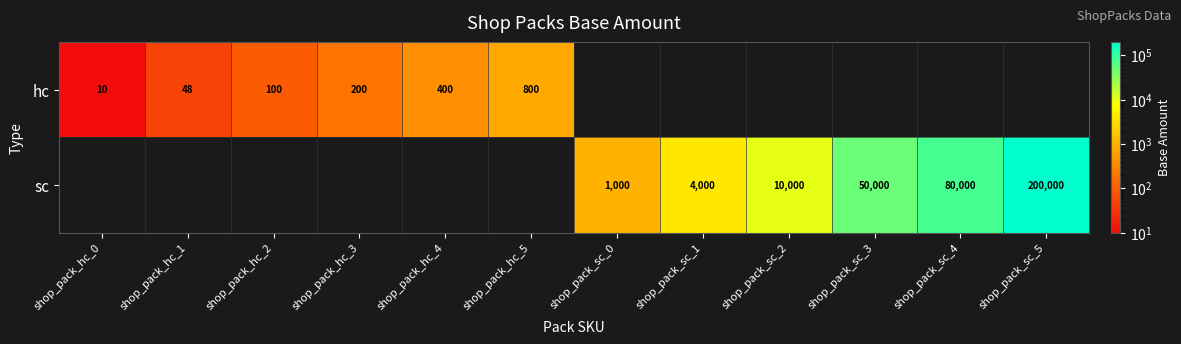

True or false: hc has a value of 101 at shop_pack_hc_3.

False